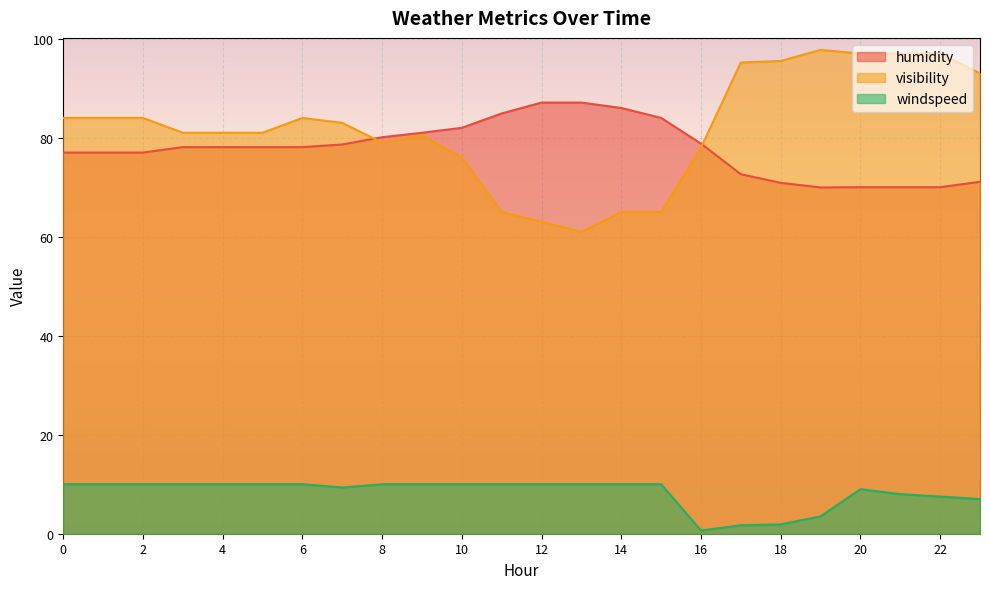

What is the sum of the visibility values at 9 and 5?

161.5